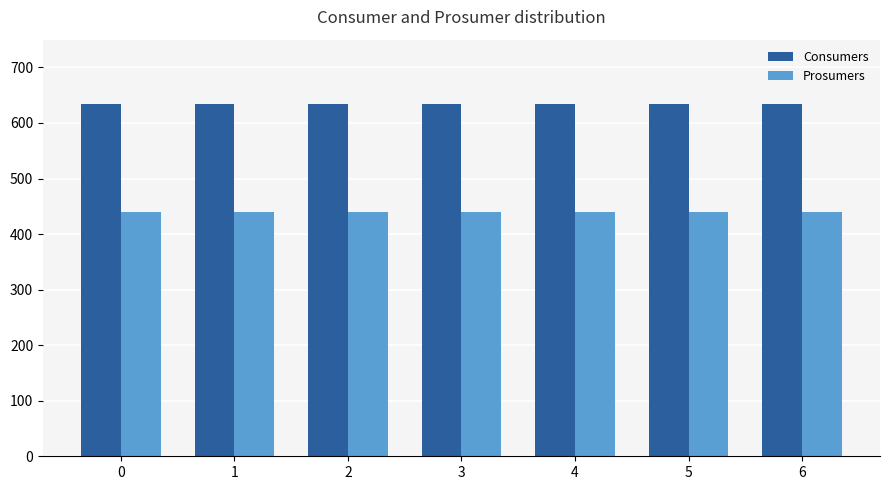

What is the sum of the Prosumers values at 5 and 6?

880